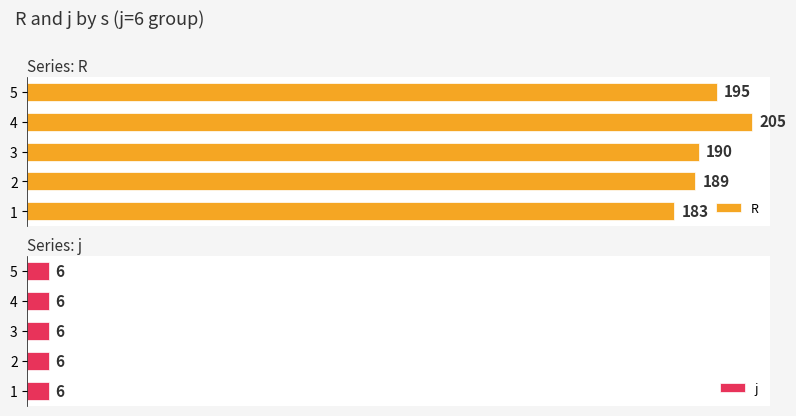

Which series has the largest total across all categories?

R